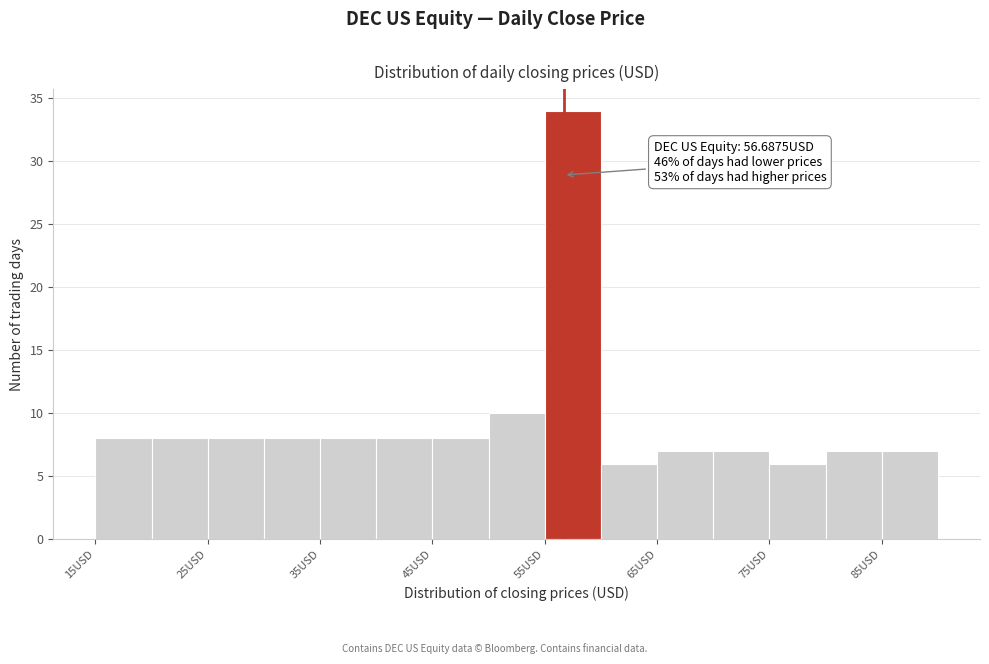

Over which range of the x-axis is the bar tallest?

55 to 60